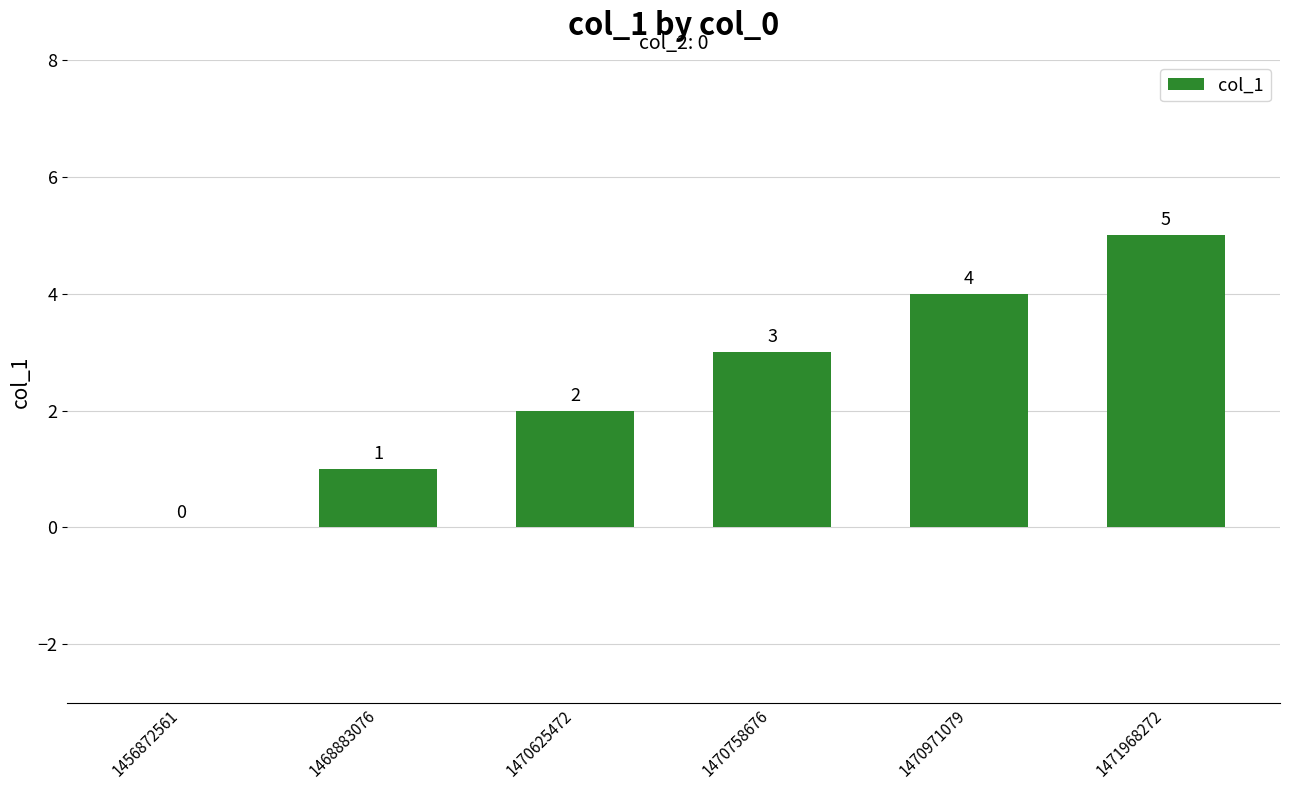

Is it true that the value at 1456872561 is 0?

True